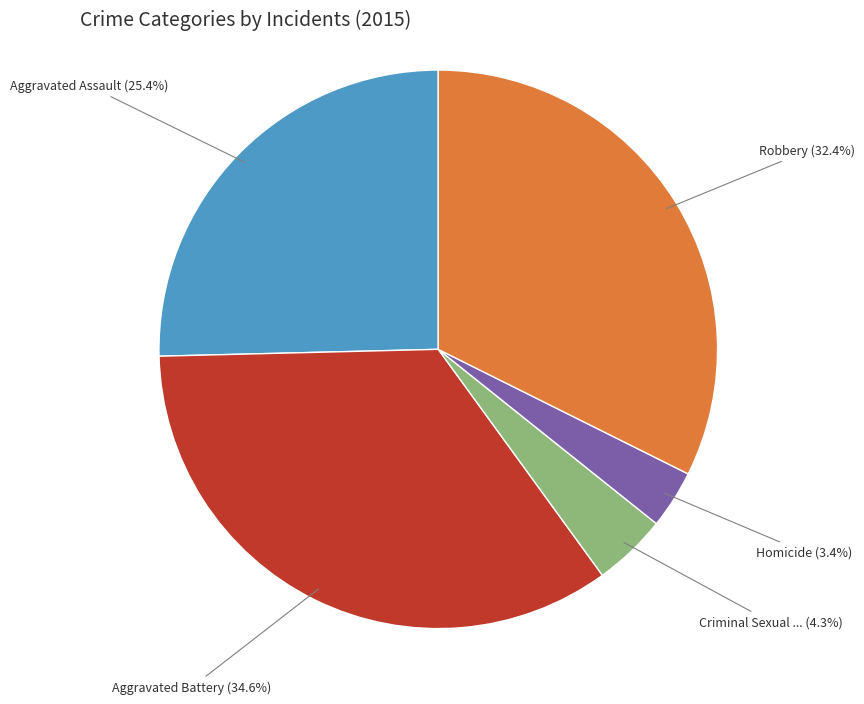

Is there a majority slice in this chart?

No